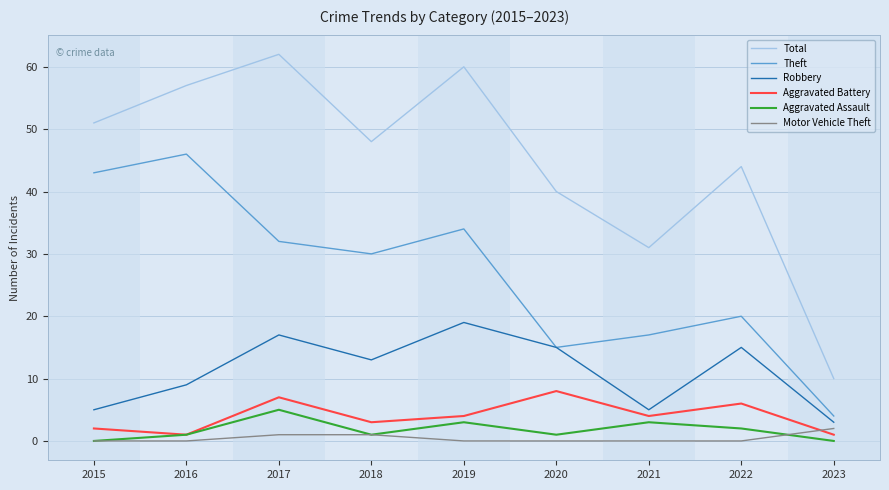

True or false: Theft and Aggravated Assault cross at least once.

False